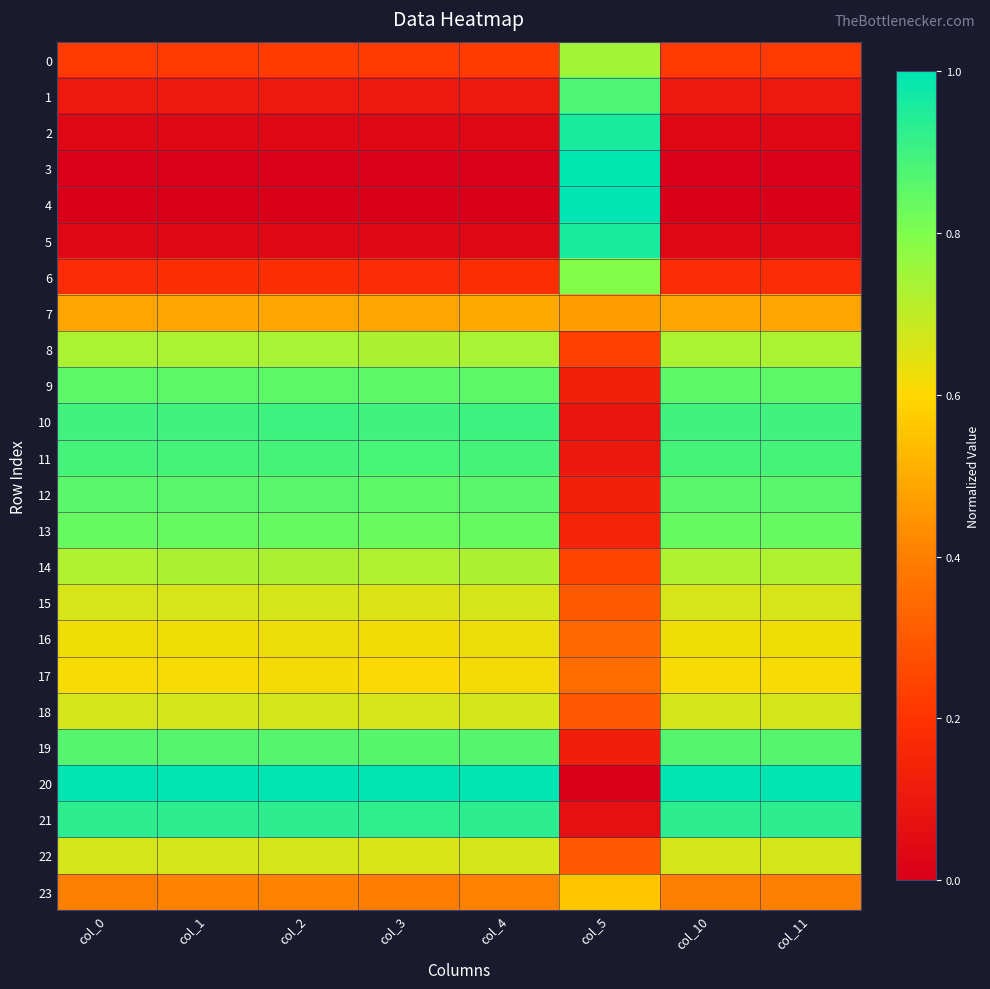

Reading left to right, list all the values displayed in this chart.

0: col_0=0.2	col_1=0.2	col_2=0.2	col_3=0.2	col_4=0.2	col_5=0.7	col_10=0.2	col_11=0.2
1: col_0=0.1	col_1=0.1	col_2=0.1	col_3=0.1	col_4=0.1	col_5=0.9	col_10=0.1	col_11=0.1
2: col_0=0.0	col_1=0.0	col_2=0.0	col_3=0.0	col_4=0.0	col_5=1.0	col_10=0.0	col_11=0.0
3: col_0=0.0	col_1=0.0	col_2=0.0	col_3=0.0	col_4=0.0	col_5=1.0	col_10=0.0	col_11=0.0
4: col_0=0.0	col_1=0.0	col_2=0.0	col_3=0.0	col_4=0.0	col_5=1.0	col_10=0.0	col_11=0.0
5: col_0=0.0	col_1=0.0	col_2=0.0	col_3=0.0	col_4=0.0	col_5=1.0	col_10=0.0	col_11=0.0
6: col_0=0.2	col_1=0.2	col_2=0.2	col_3=0.2	col_4=0.2	col_5=0.8	col_10=0.2	col_11=0.2
7: col_0=0.5	col_1=0.5	col_2=0.5	col_3=0.5	col_4=0.5	col_5=0.5	col_10=0.5	col_11=0.5
8: col_0=0.7	col_1=0.7	col_2=0.7	col_3=0.7	col_4=0.7	col_5=0.2	col_10=0.7	col_11=0.7
9: col_0=0.9	col_1=0.9	col_2=0.9	col_3=0.8	col_4=0.9	col_5=0.1	col_10=0.9	col_11=0.9
10: col_0=0.9	col_1=0.9	col_2=0.9	col_3=0.9	col_4=0.9	col_5=0.1	col_10=0.9	col_11=0.9
11: col_0=0.9	col_1=0.9	col_2=0.9	col_3=0.9	col_4=0.9	col_5=0.1	col_10=0.9	col_11=0.9
12: col_0=0.9	col_1=0.9	col_2=0.9	col_3=0.9	col_4=0.9	col_5=0.1	col_10=0.9	col_11=0.9
13: col_0=0.8	col_1=0.8	col_2=0.8	col_3=0.8	col_4=0.8	col_5=0.1	col_10=0.8	col_11=0.8
14: col_0=0.7	col_1=0.7	col_2=0.7	col_3=0.7	col_4=0.7	col_5=0.2	col_10=0.7	col_11=0.7
15: col_0=0.7	col_1=0.7	col_2=0.7	col_3=0.7	col_4=0.7	col_5=0.3	col_10=0.7	col_11=0.7
16: col_0=0.6	col_1=0.6	col_2=0.6	col_3=0.6	col_4=0.6	col_5=0.3	col_10=0.6	col_11=0.6
17: col_0=0.6	col_1=0.6	col_2=0.6	col_3=0.6	col_4=0.6	col_5=0.4	col_10=0.6	col_11=0.6
18: col_0=0.7	col_1=0.7	col_2=0.7	col_3=0.7	col_4=0.7	col_5=0.3	col_10=0.7	col_11=0.7
19: col_0=0.9	col_1=0.9	col_2=0.9	col_3=0.9	col_4=0.9	col_5=0.1	col_10=0.9	col_11=0.9
20: col_0=1.0	col_1=1.0	col_2=1.0	col_3=1.0	col_4=1.0	col_5=0.0	col_10=1.0	col_11=1.0
21: col_0=0.9	col_1=0.9	col_2=0.9	col_3=0.9	col_4=0.9	col_5=0.1	col_10=0.9	col_11=0.9
22: col_0=0.7	col_1=0.7	col_2=0.7	col_3=0.7	col_4=0.7	col_5=0.3	col_10=0.7	col_11=0.7
23: col_0=0.4	col_1=0.4	col_2=0.4	col_3=0.4	col_4=0.4	col_5=0.6	col_10=0.4	col_11=0.4